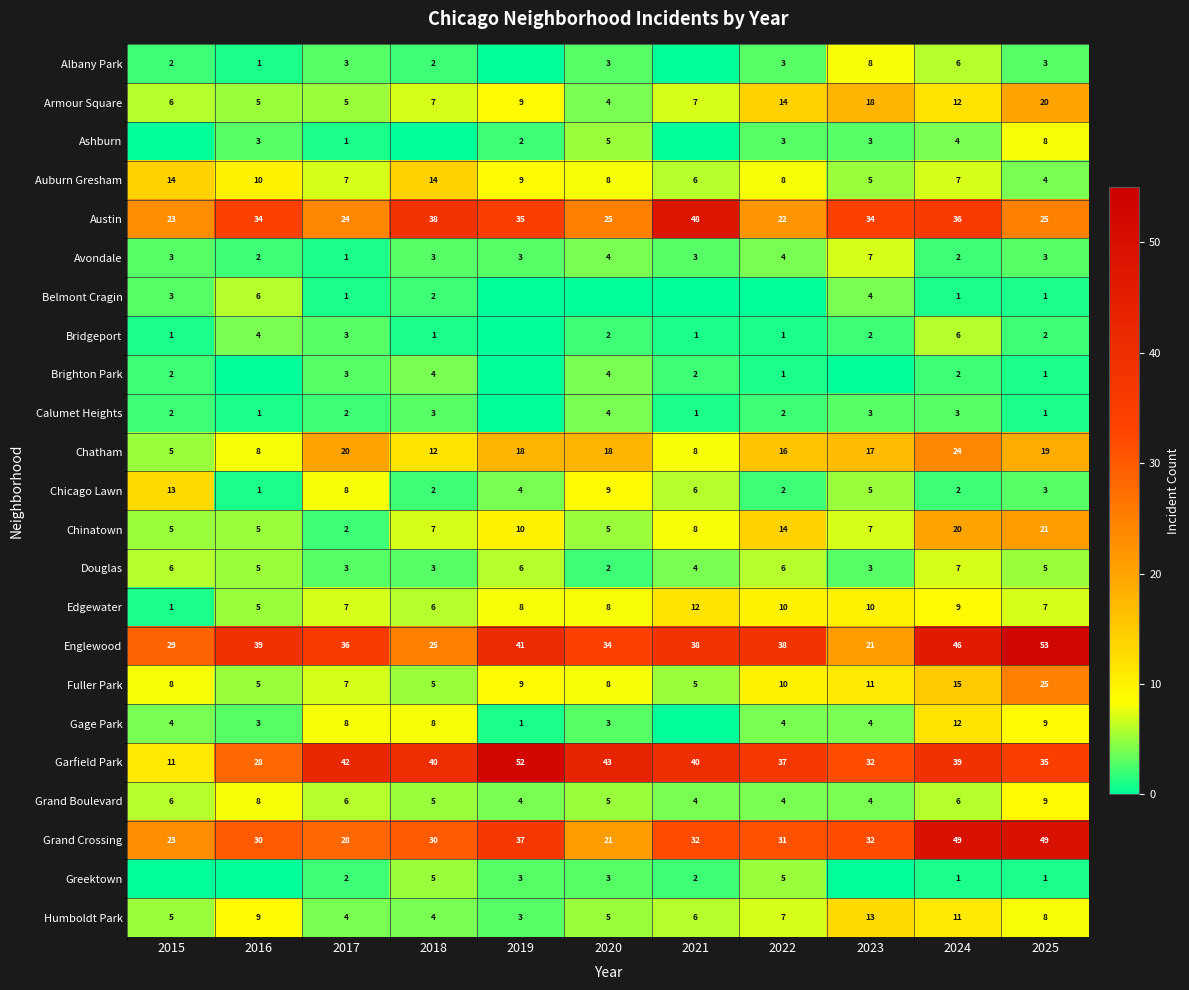

True or false: Humboldt Park has a value of 9 at 2015.

False